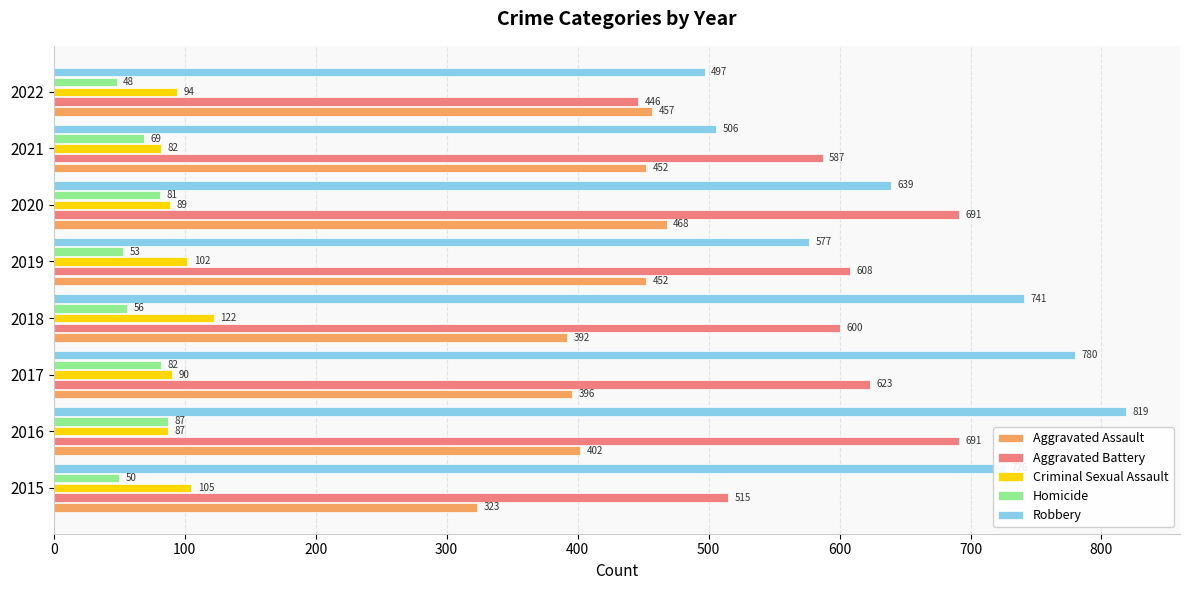

What value does the Aggravated Battery series have at 2017?

623